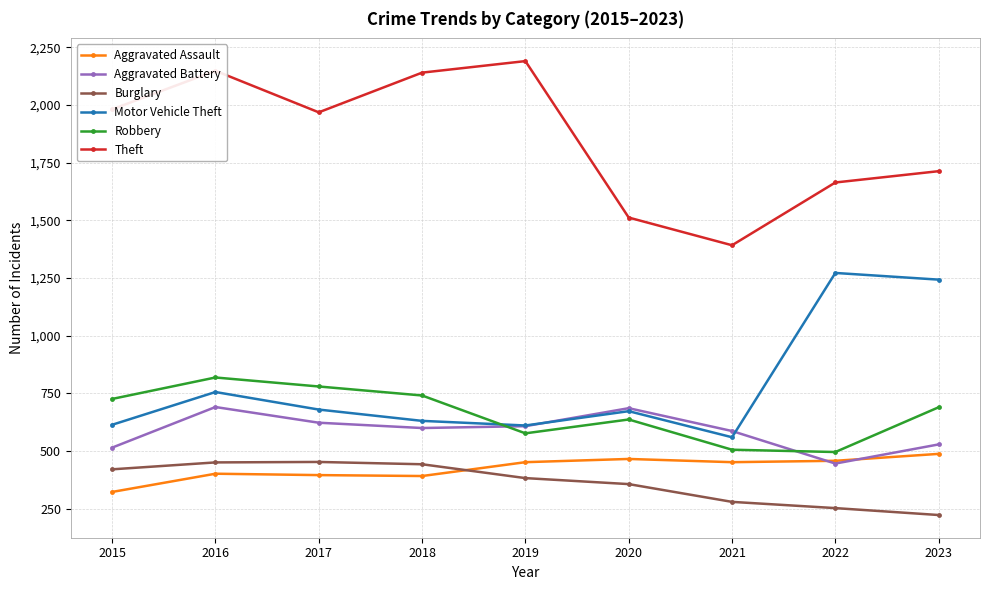

In Aggravated Battery, how many points are lower than both neighbors (excluding endpoints)?

2